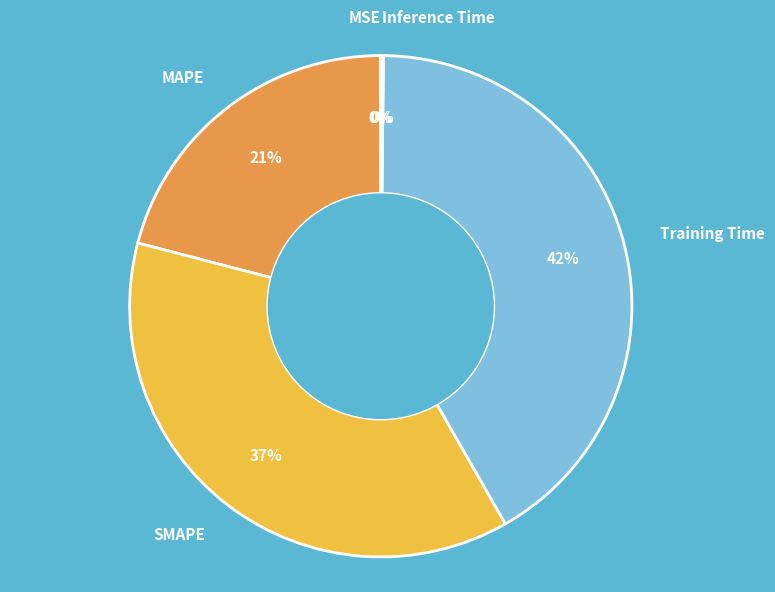

Is it true that SMAPE is 23% of the pie?

False